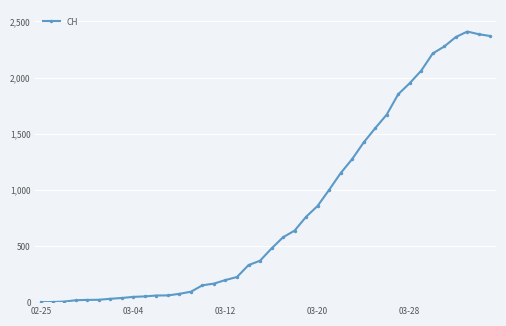

What is the average value?

830